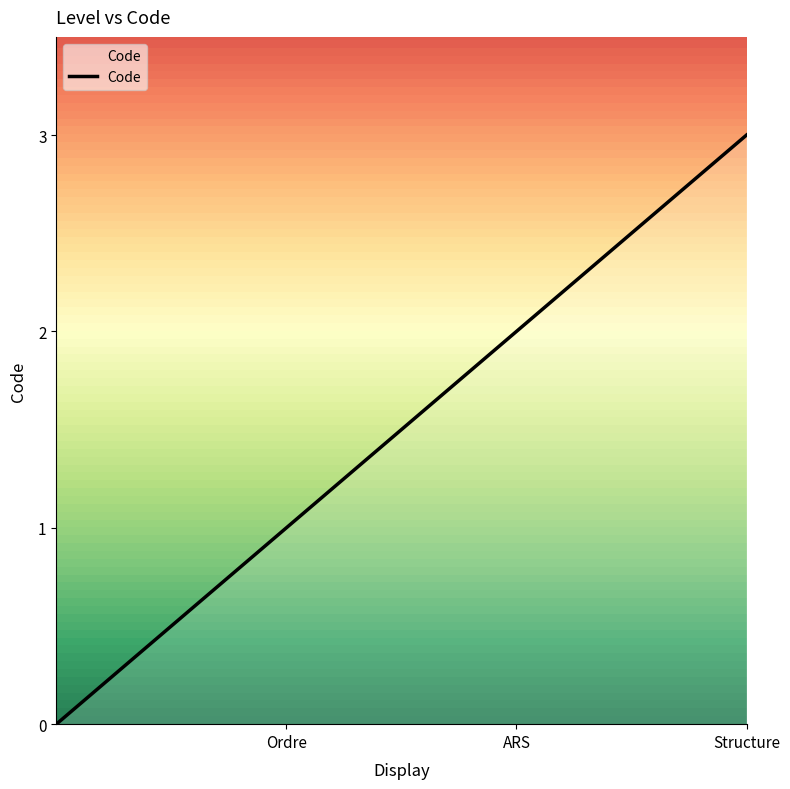

What is the difference between the maximum and minimum values?

3